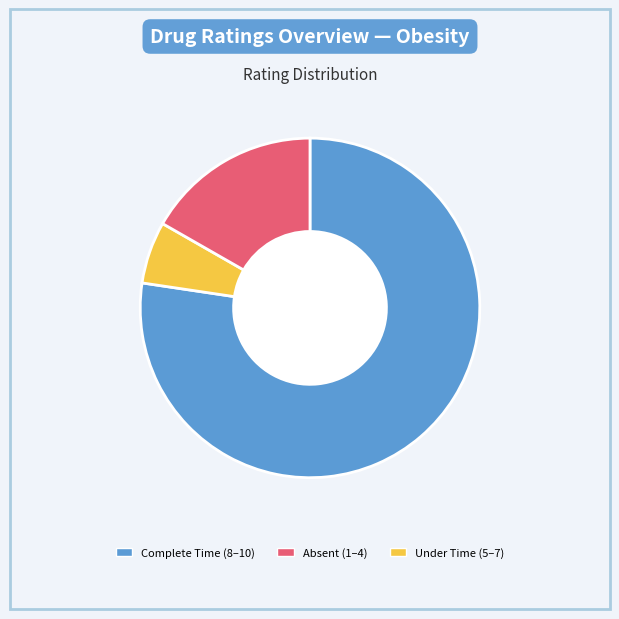

Does any single category account for the majority?

Yes